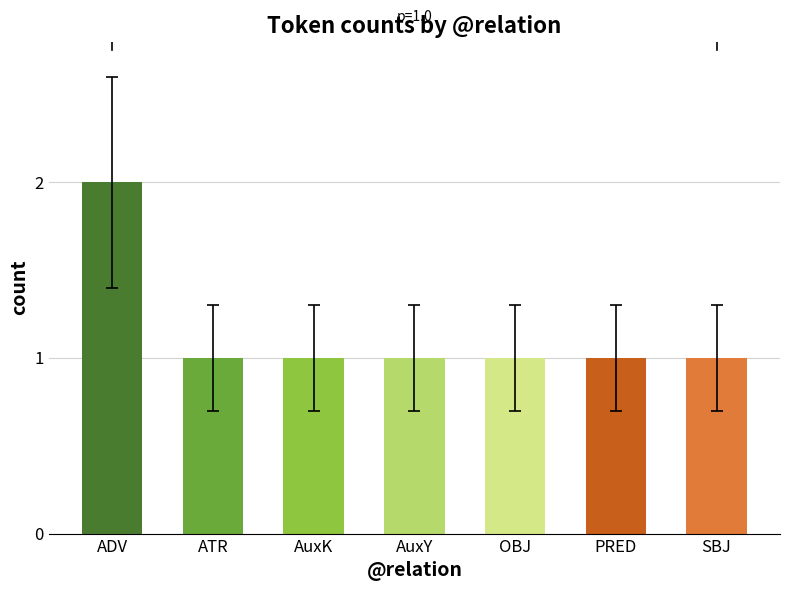

What is the difference between the maximum and second lowest values?

1